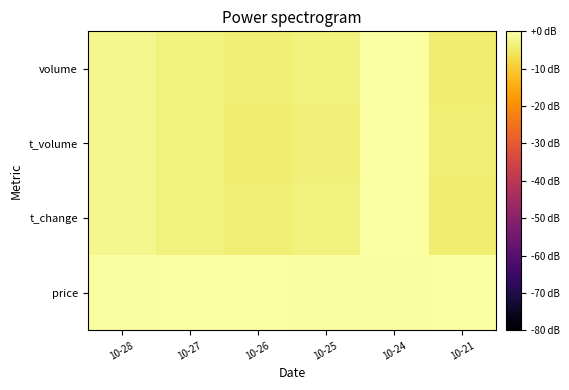

Which series has the largest range (max minus min)?

t_change